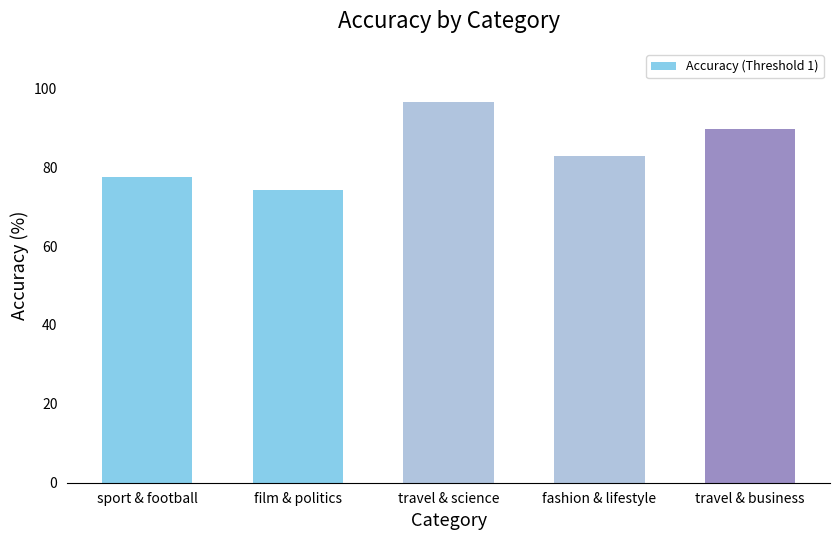

Between travel & science and travel & business, which is larger?

travel & science